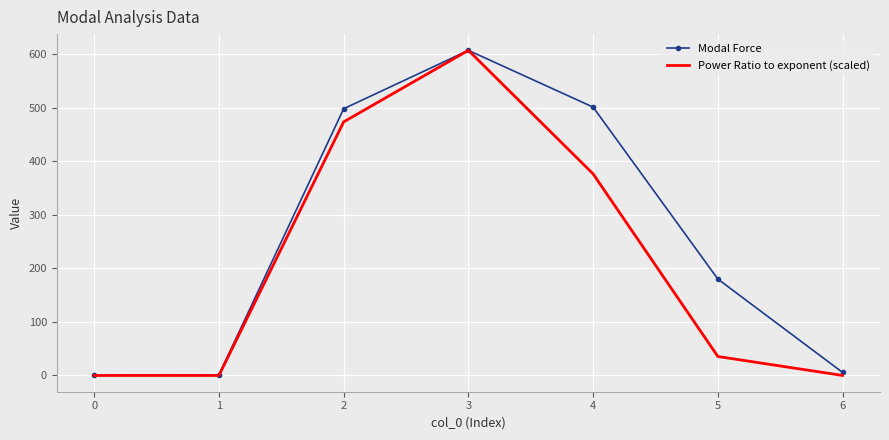

The value of Modal Force at 3 is 1057.6. True or false?

False